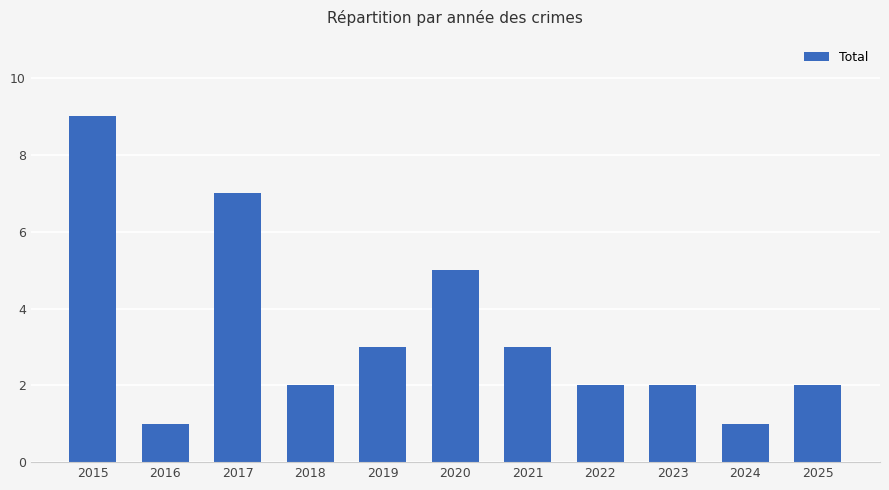

How many series are shown in this chart?

1